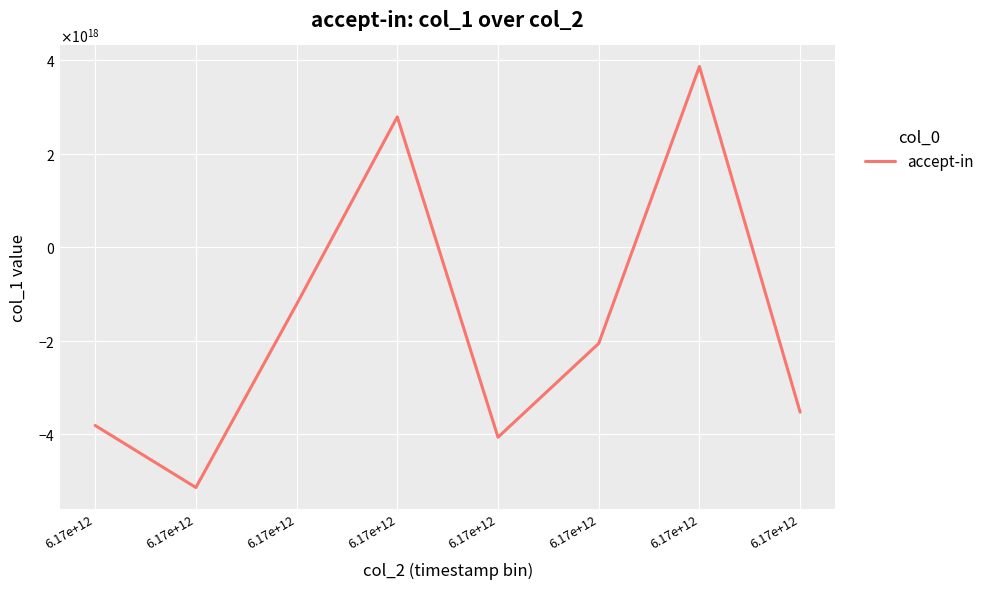

Which label corresponds to the largest value in the chart?

6.17e+12